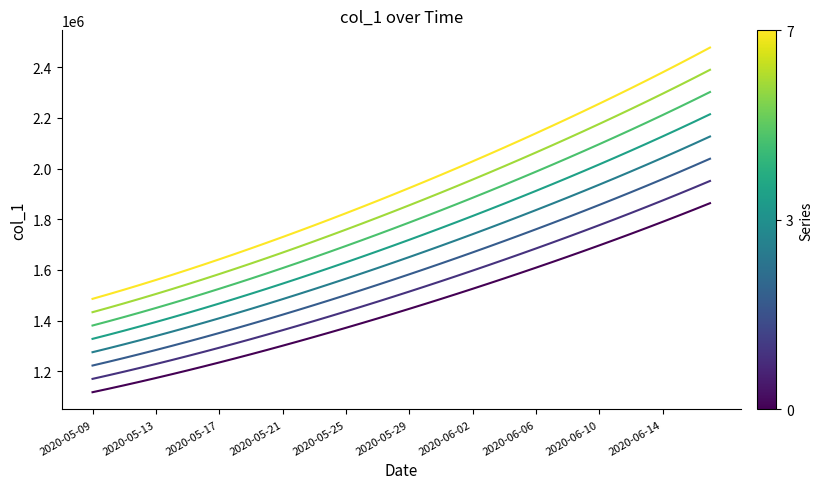

At which category does the chart reach its minimum across all series?

2020-05-09